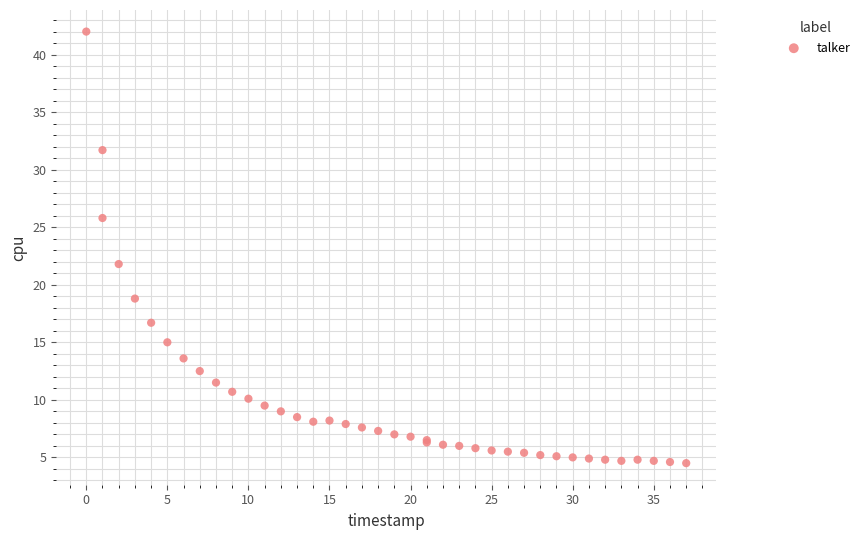

What Y value in the scatter plot is closest to 23?

21.8